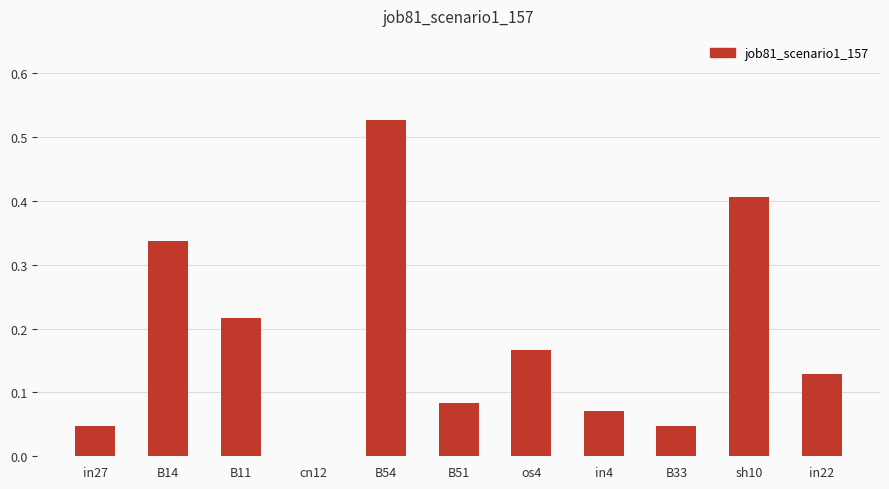

What is the sum of all values?

2.0